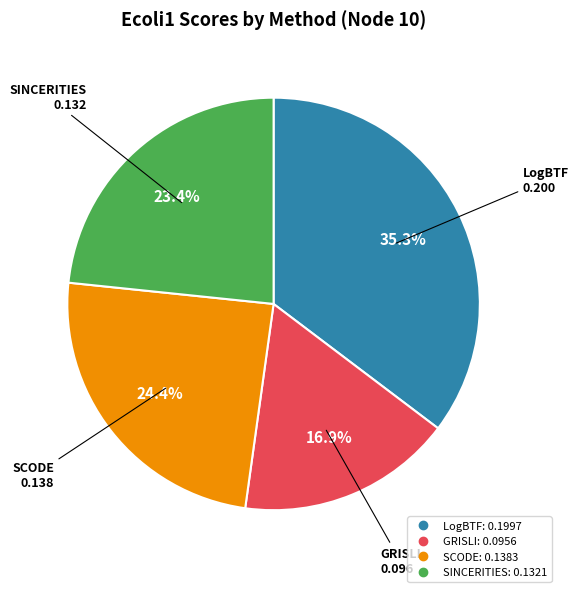

To the nearest percent, what percentage of the pie is LogBTF?

35%